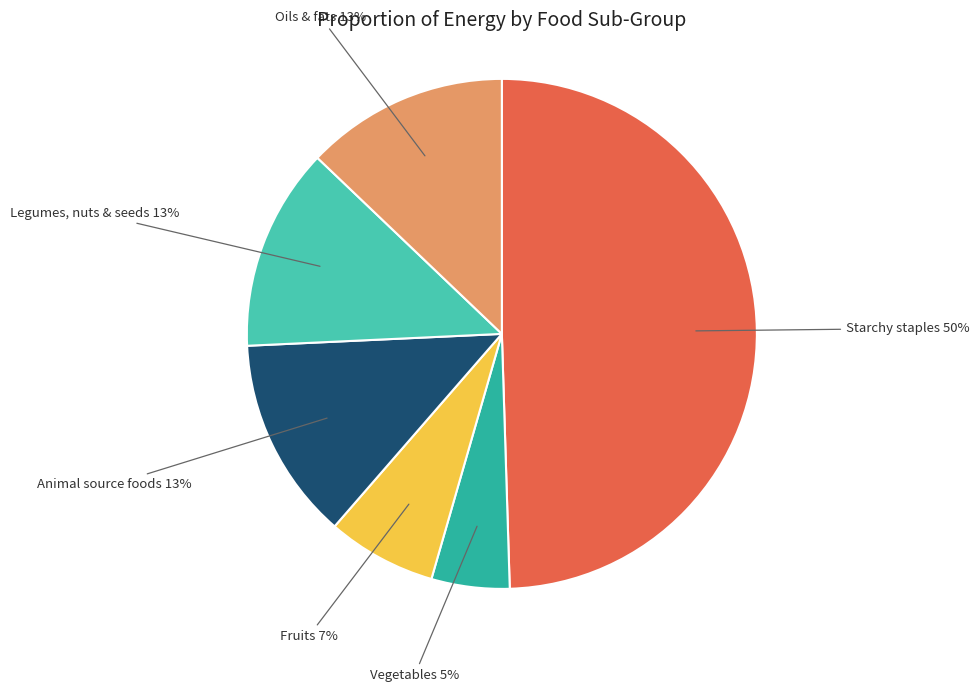

Do Vegetables and Fruits together represent more than half of the pie?

No